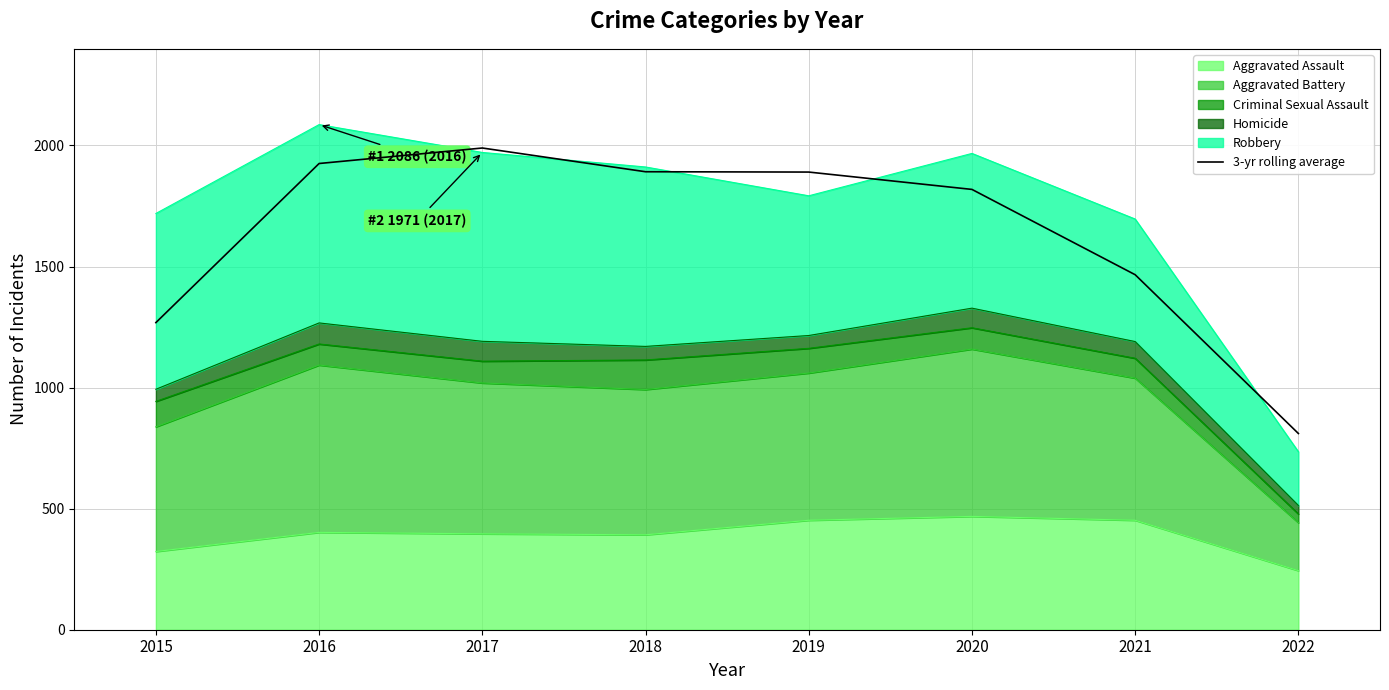

How many interior local peaks (higher than both neighbors) does the data have?

1